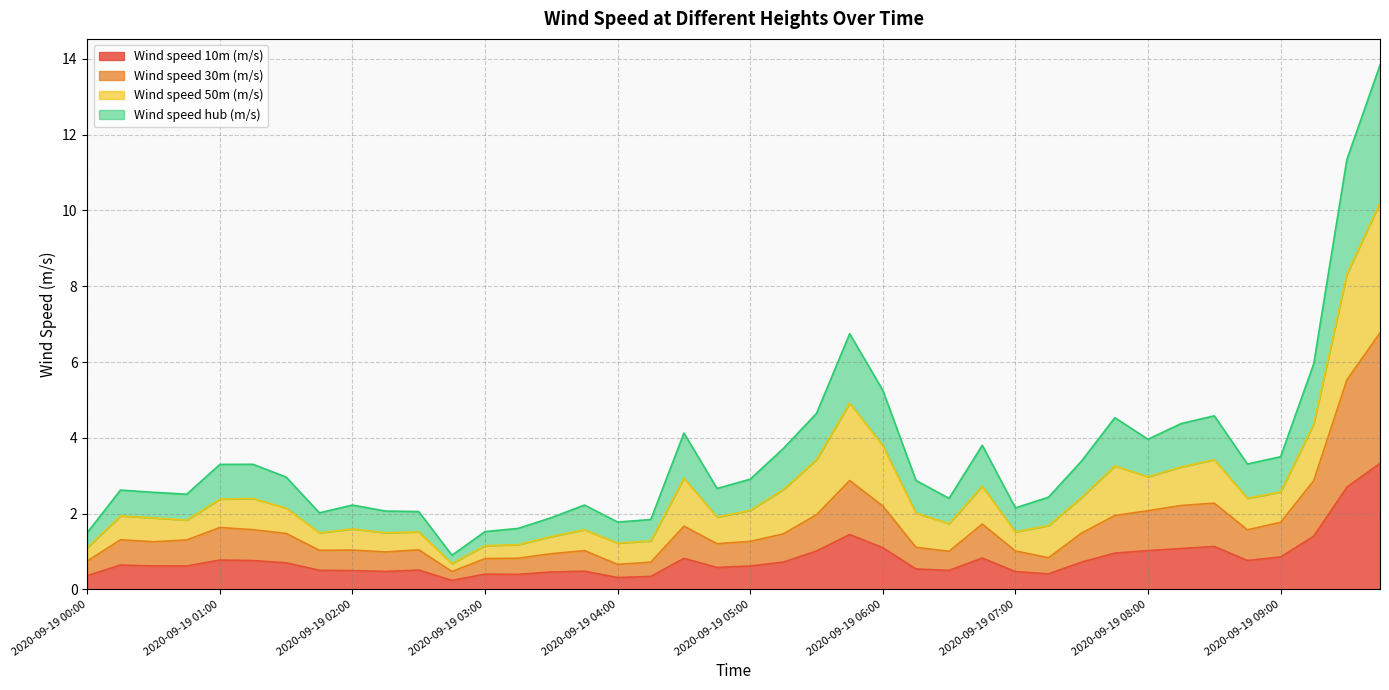

How many lines are shown in the chart?

4